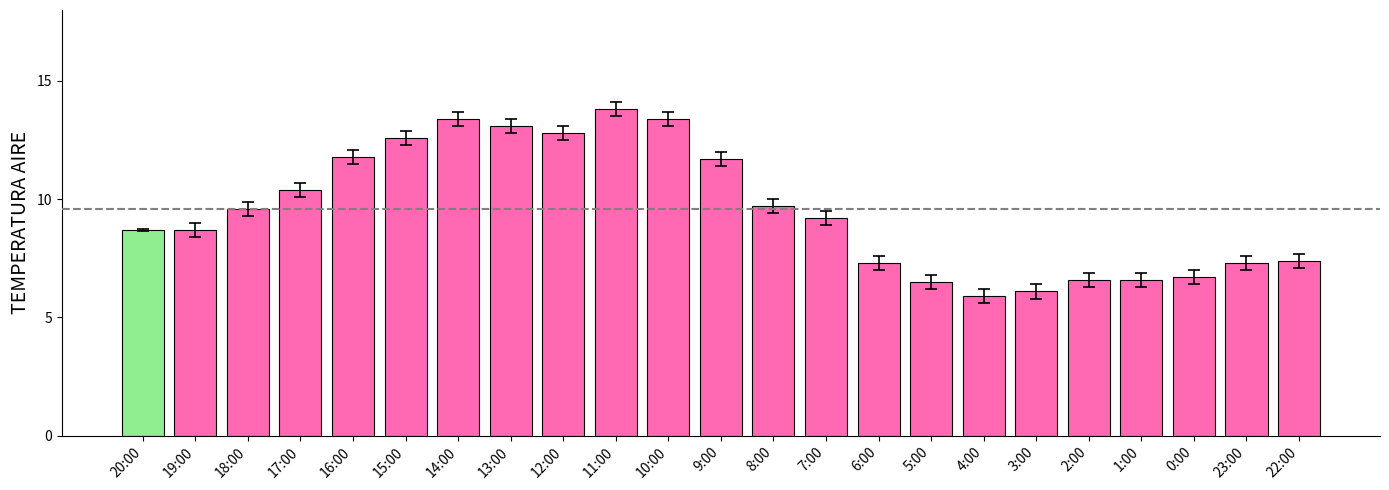

The value at 2:00 is 6.6. True or false?

True